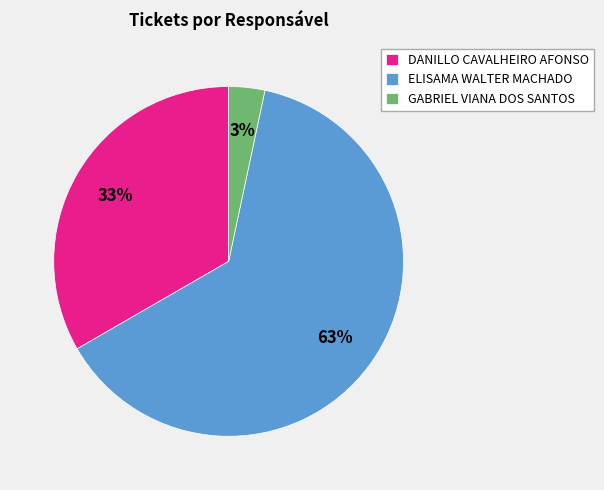

To the nearest percent, what is the difference between the DANILLO CAVALHEIRO AFONSO and GABRIEL VIANA DOS SANTOS slice percentages?

30%